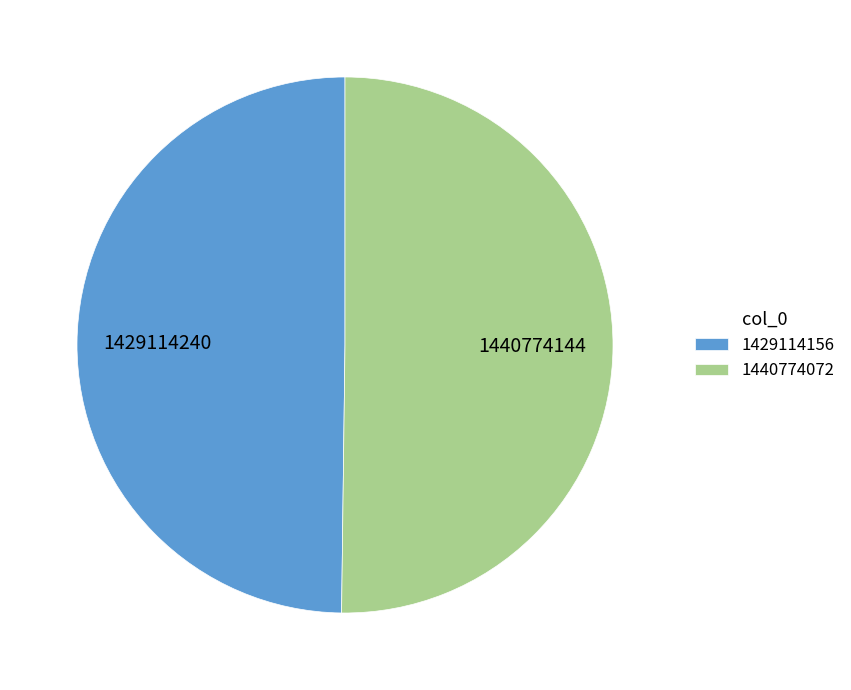

Do 1429114156 and 1440774072 together represent more than half of the pie?

Yes